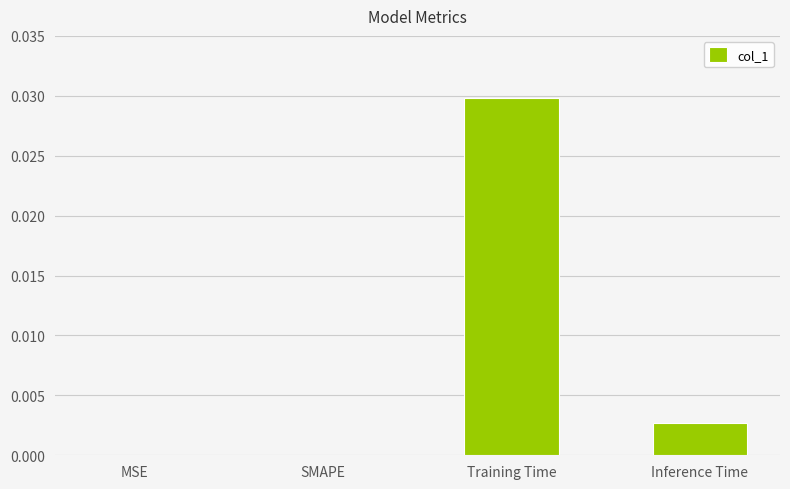

The value at Inference Time is 0.0. True or false?

True